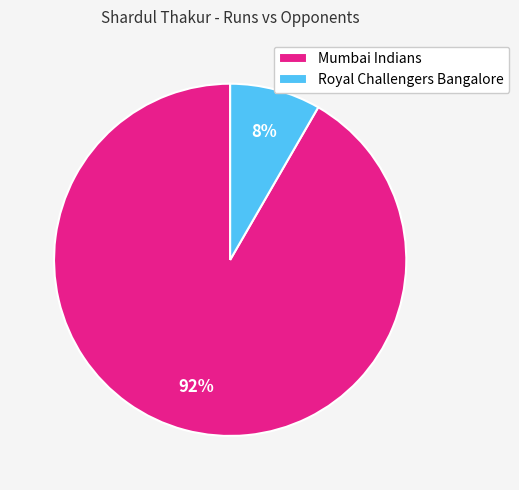

Does Mumbai Indians represent more than half of the total?

Yes